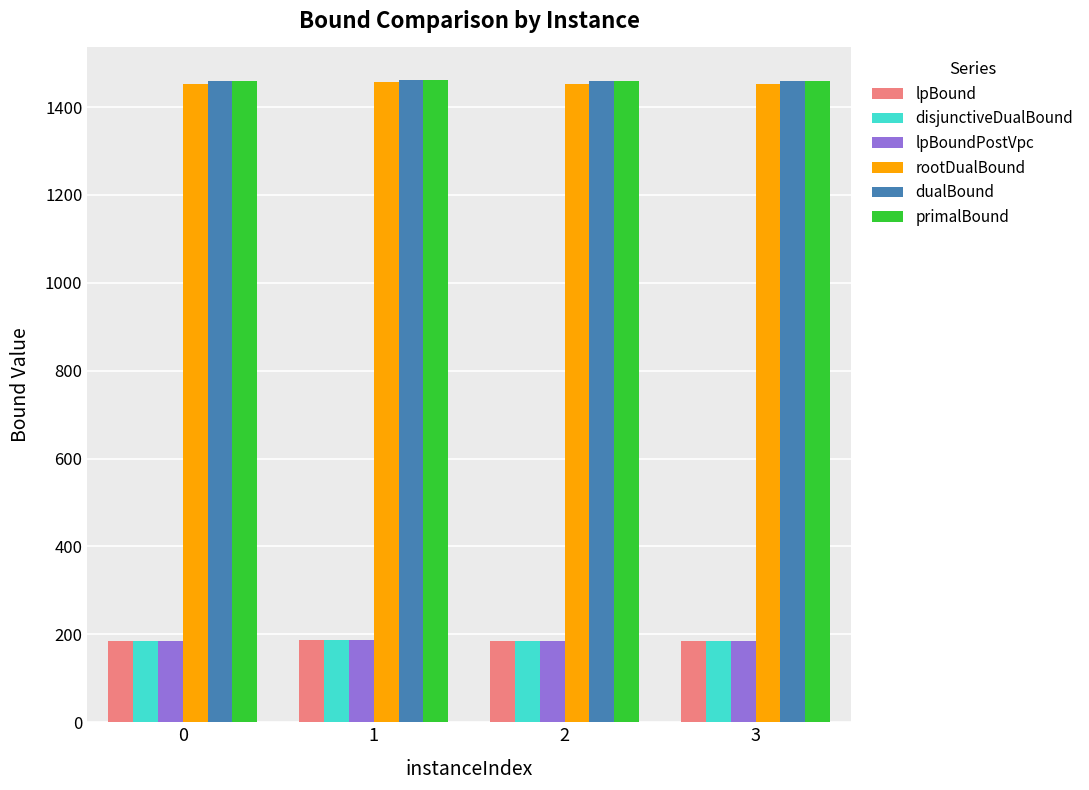

What are all the series names shown in the legend?

lpBound, disjunctiveDualBound, lpBoundPostVpc, rootDualBound, dualBound, primalBound